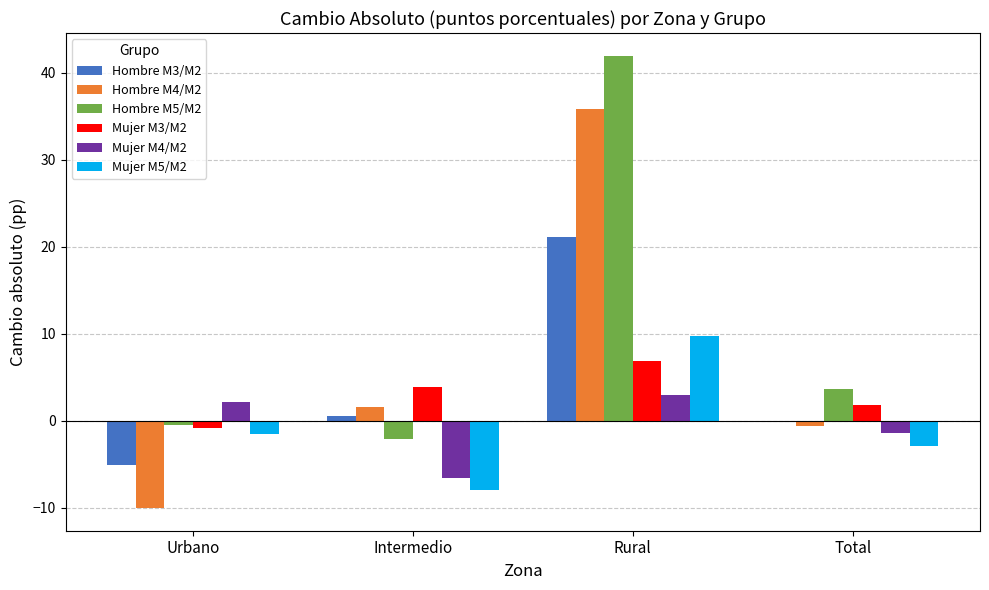

At which category is the sum across all series the highest?

Rural